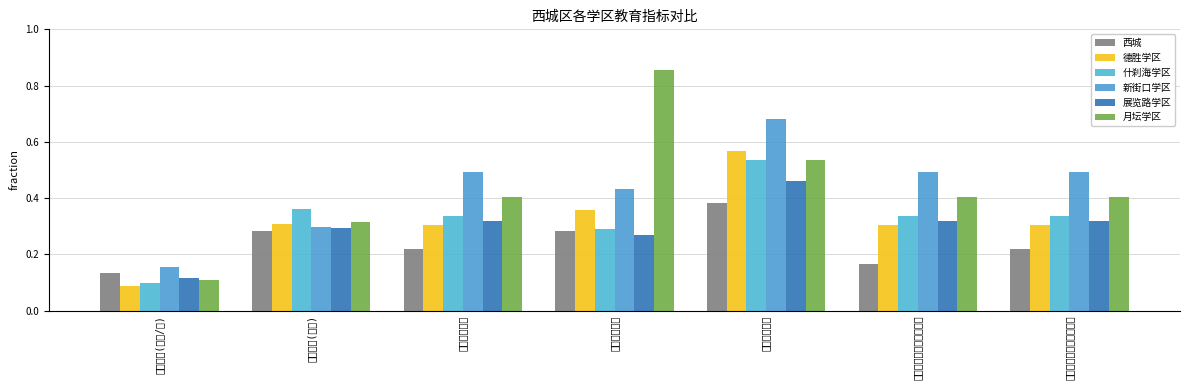

What position from the left is 西城区教育资源占有差别?

7